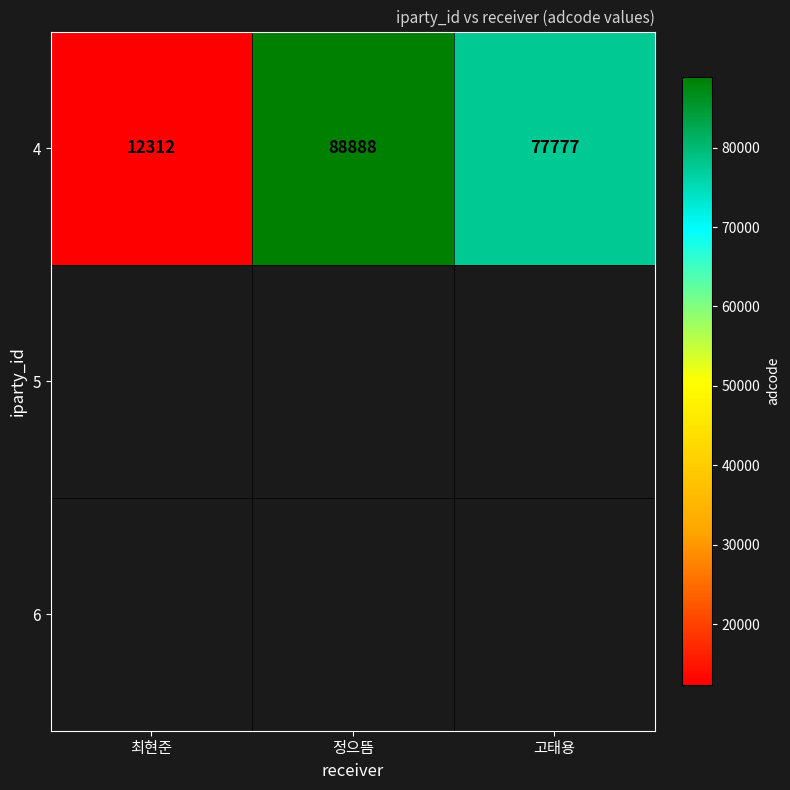

List the labels in order of value, smallest first.

최현준, 고태용, 정으뜸